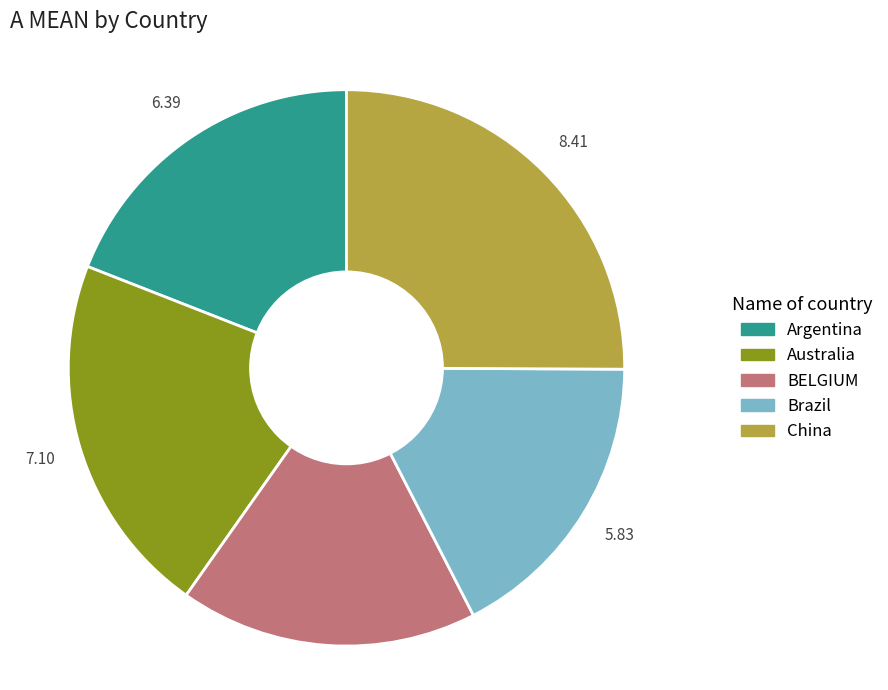

True or false: Brazil accounts for 26% of the total.

False